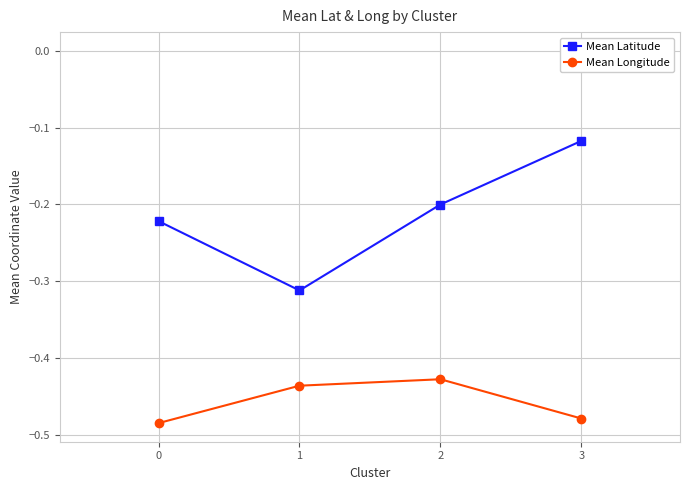

Reading left to right, list all the values displayed in this chart.

Mean Latitude: 0=-0.2	1=-0.3	2=-0.2	3=-0.1
Mean Longitude: 0=-0.5	1=-0.4	2=-0.4	3=-0.5